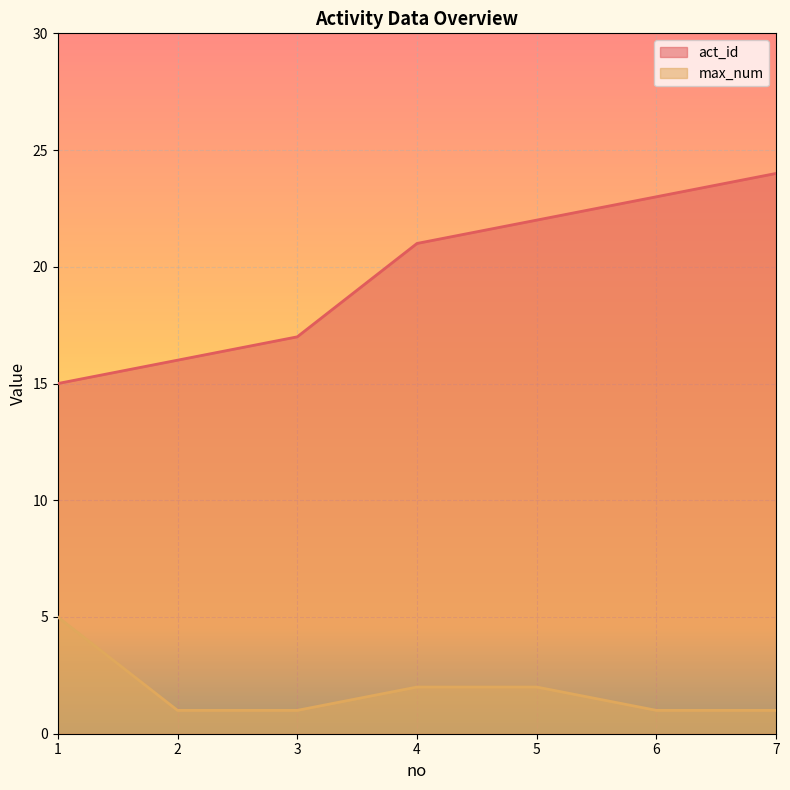

What are all the series names shown in the legend?

act_id, max_num